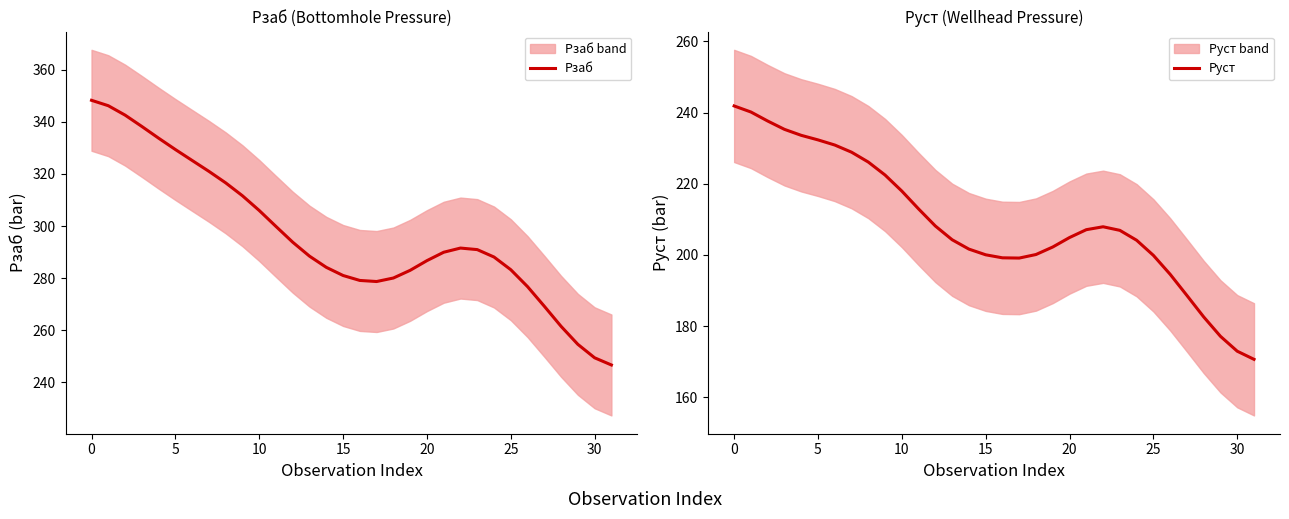

What is the maximum value for Рзаб?

348.3